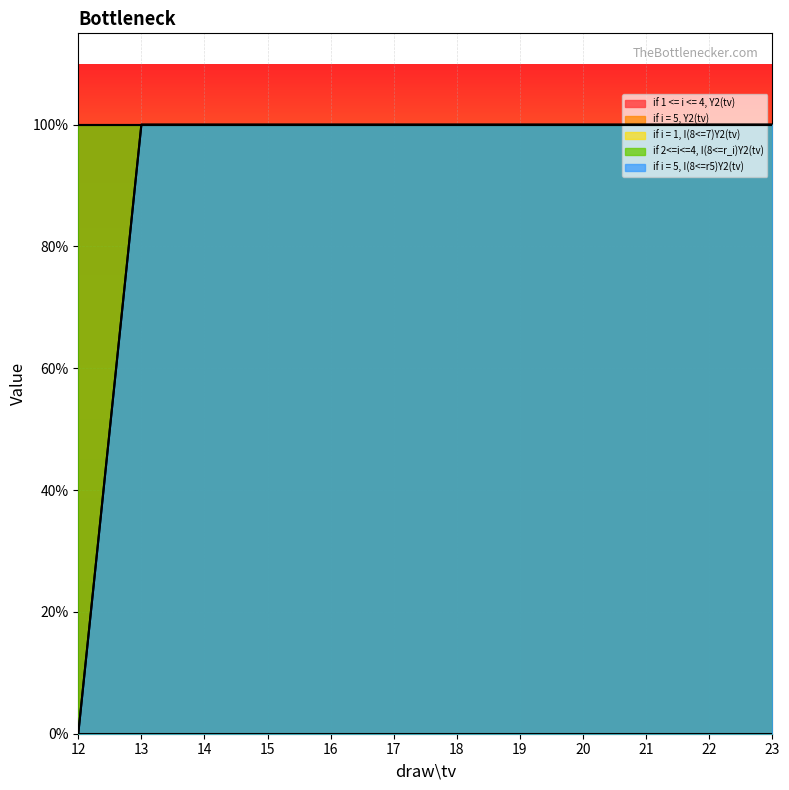

True or false: if 1 <= i <= 4, Y2(tv) has more than 1 interior local peaks.

False